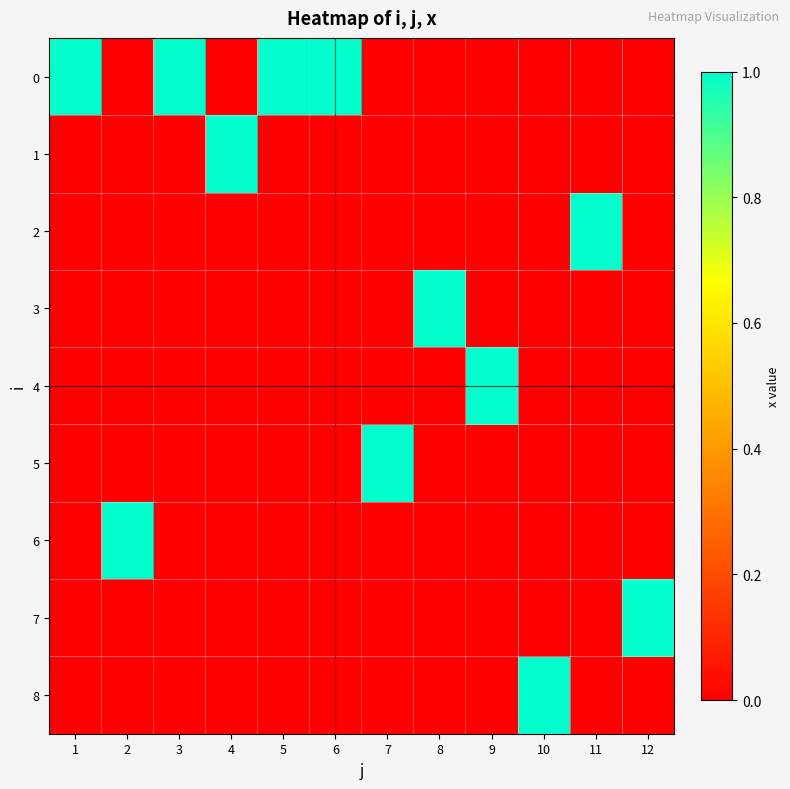

Reading left to right, what are all the values shown in this chart?

0: 1=1	2=0	3=1	4=0	5=1	6=1	7=0	8=0	9=0	10=0	11=0	12=0
1: 1=0	2=0	3=0	4=1	5=0	6=0	7=0	8=0	9=0	10=0	11=0	12=0
2: 1=0	2=0	3=0	4=0	5=0	6=0	7=0	8=0	9=0	10=0	11=1	12=0
3: 1=0	2=0	3=0	4=0	5=0	6=0	7=0	8=1	9=0	10=0	11=0	12=0
4: 1=0	2=0	3=0	4=0	5=0	6=0	7=0	8=0	9=1	10=0	11=0	12=0
5: 1=0	2=0	3=0	4=0	5=0	6=0	7=1	8=0	9=0	10=0	11=0	12=0
6: 1=0	2=1	3=0	4=0	5=0	6=0	7=0	8=0	9=0	10=0	11=0	12=0
7: 1=0	2=0	3=0	4=0	5=0	6=0	7=0	8=0	9=0	10=0	11=0	12=1
8: 1=0	2=0	3=0	4=0	5=0	6=0	7=0	8=0	9=0	10=1	11=0	12=0